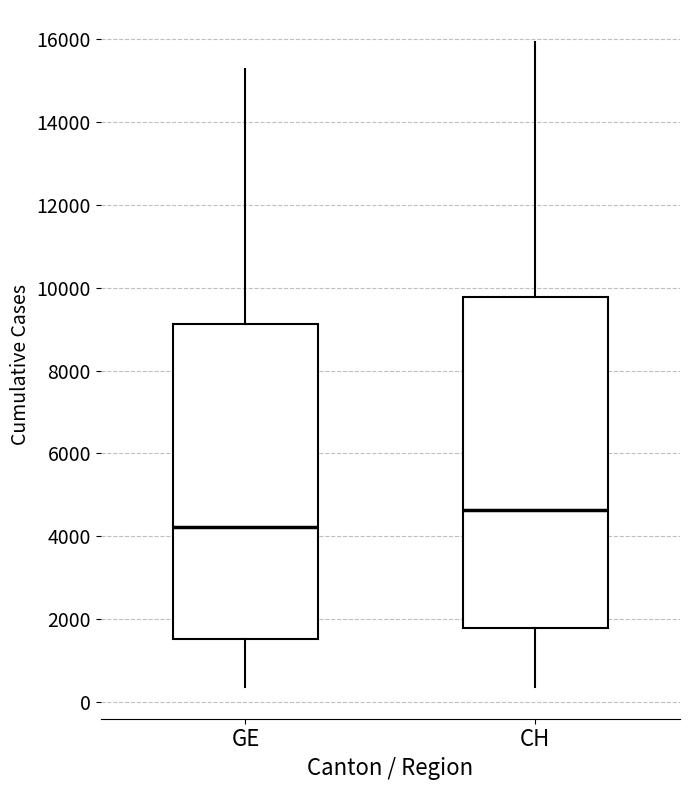

Which box's median line is the lowest?

GE